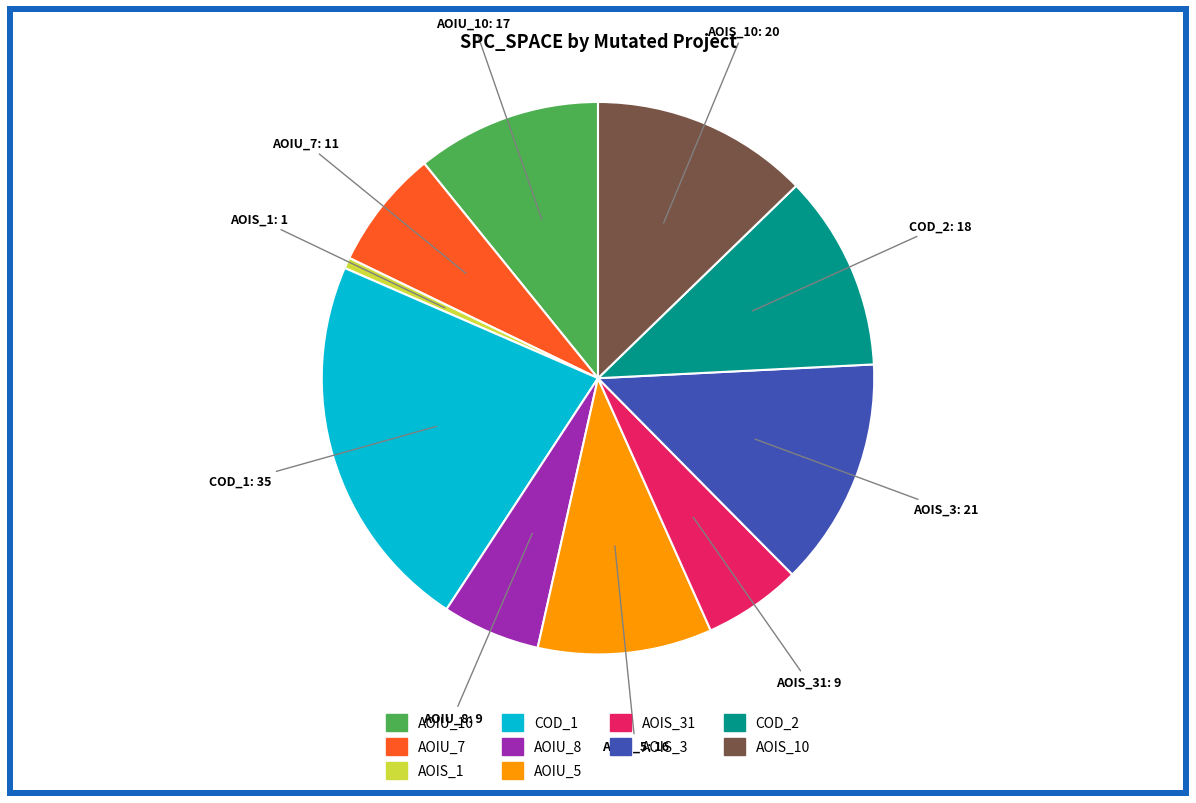

Is there any slice that represents more than half of the pie?

No